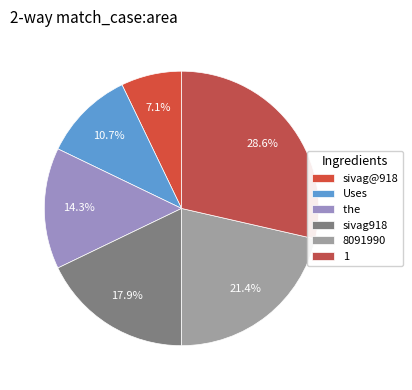

Count the number of slices in the pie.

6